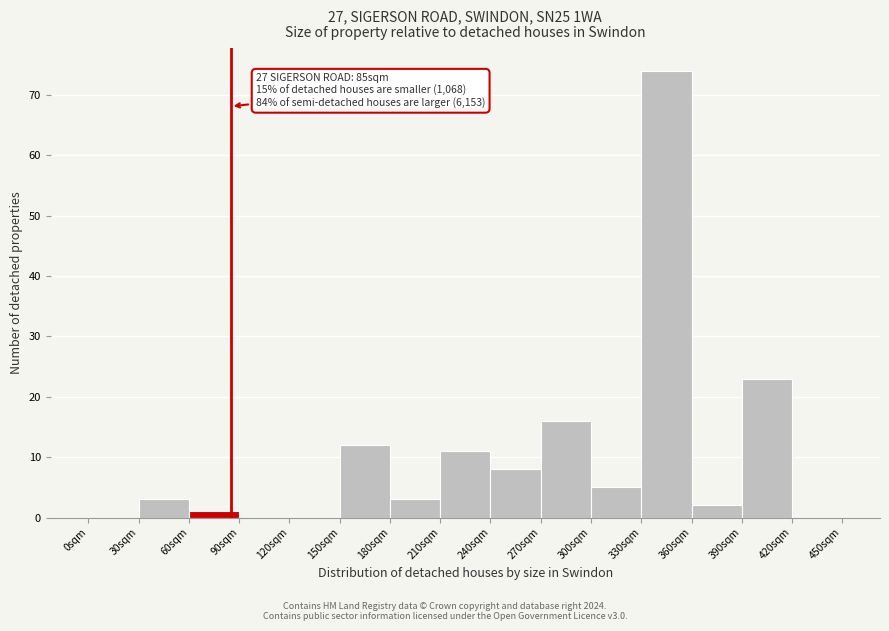

Over which range of the x-axis is the bar tallest?

330 to 360